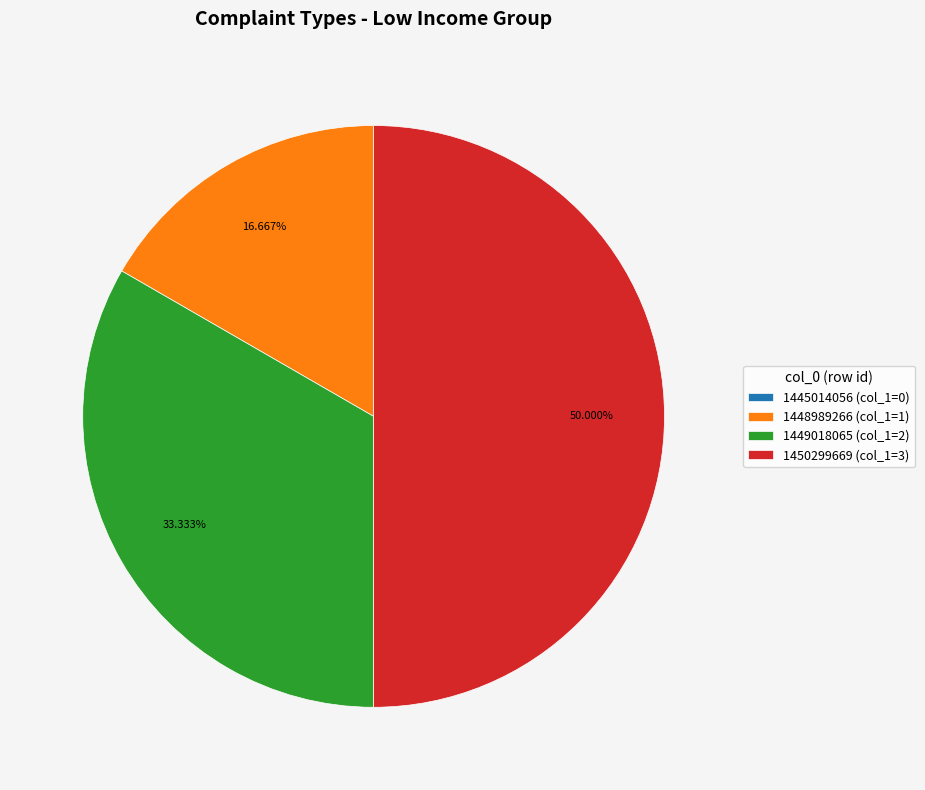

The 1450299669 slice represents 50% of the pie. True or false?

True